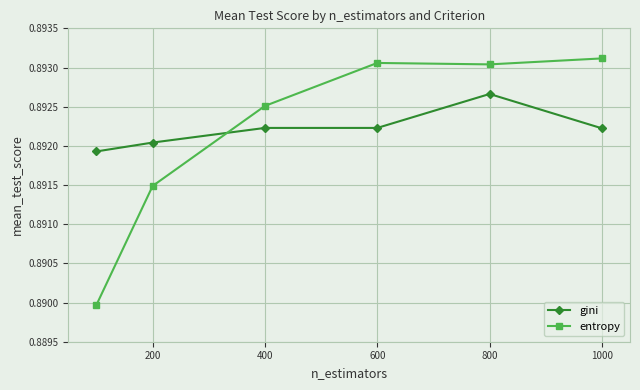

List the series in order of their peak value, lowest first.

gini, entropy